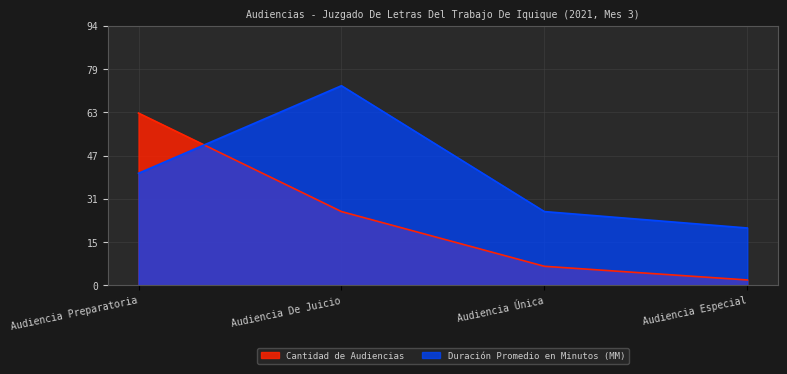

After their last crossing, which series has the higher values: Duración Promedio en Minutos (MM) or Cantidad de Audiencias?

Duración Promedio en Minutos (MM)